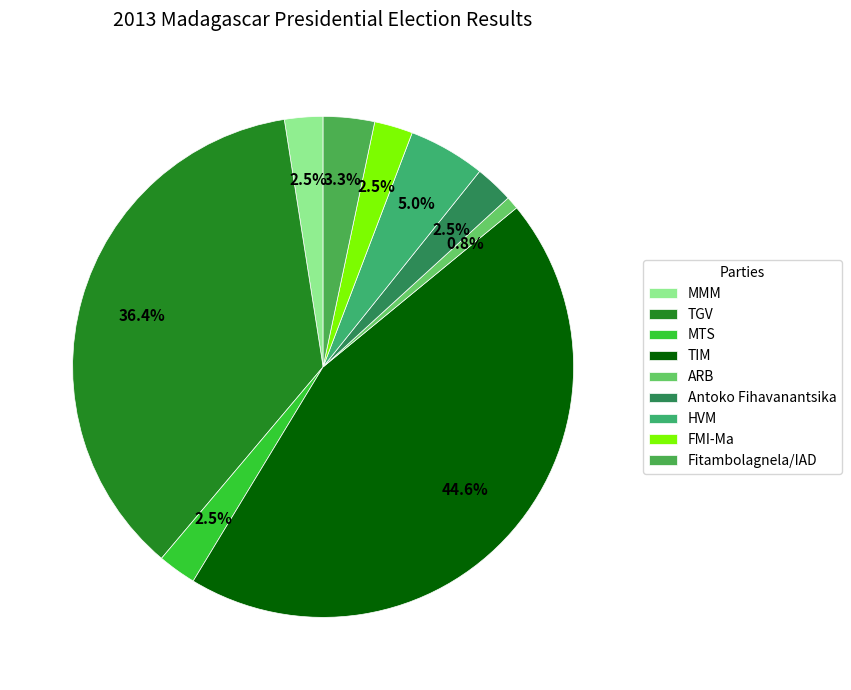

Count the number of slices in the pie.

9